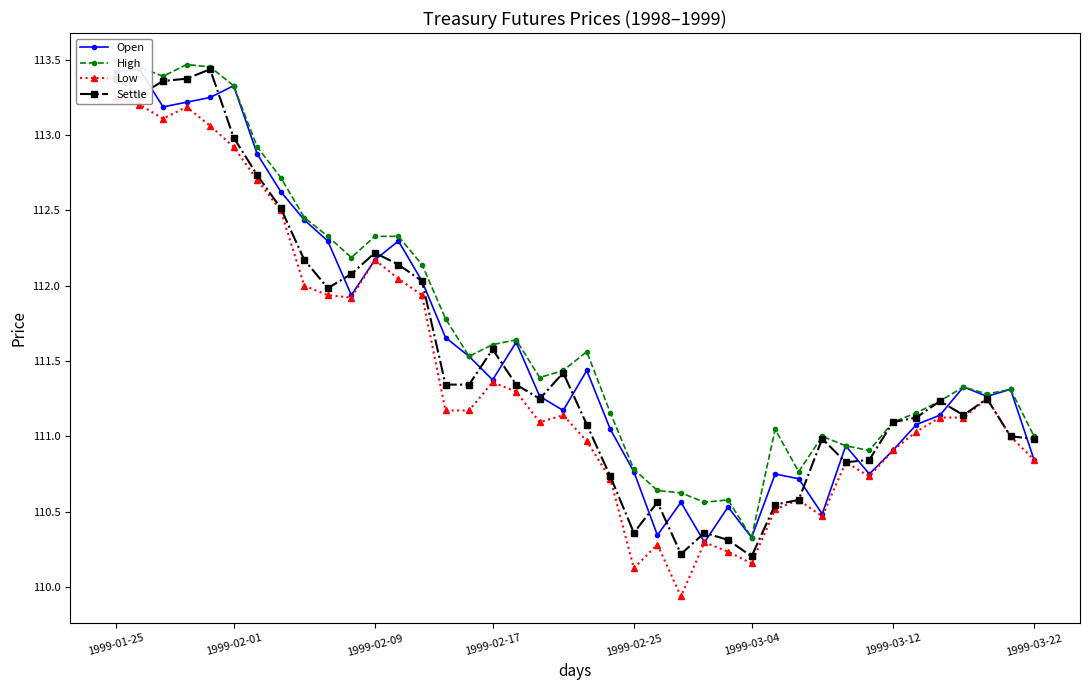

True or false: Settle has more than 1 points higher than both neighbors.

True